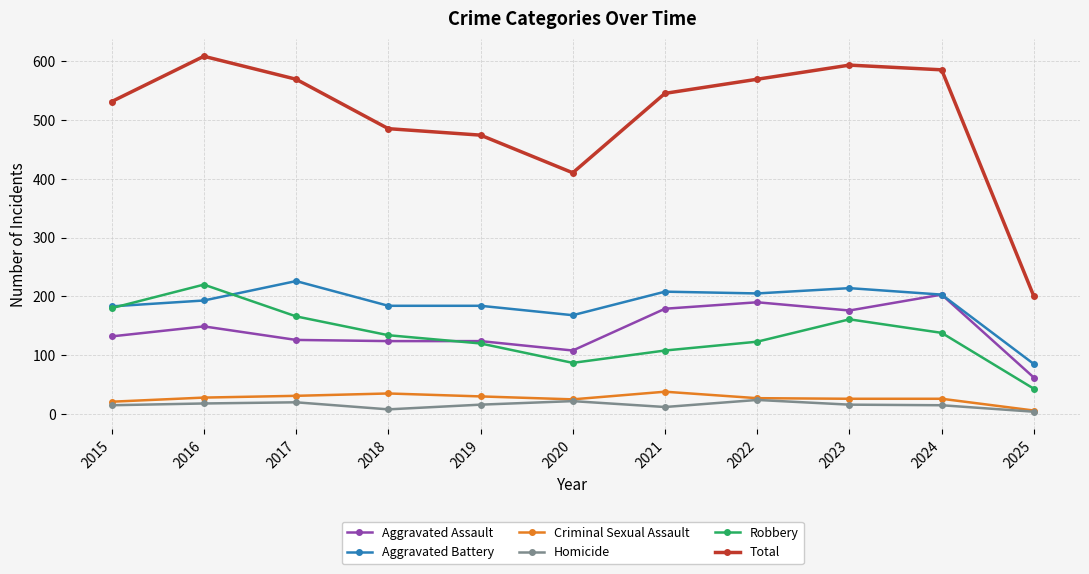

The Robbery series shows 108 at 2021. True or false?

True